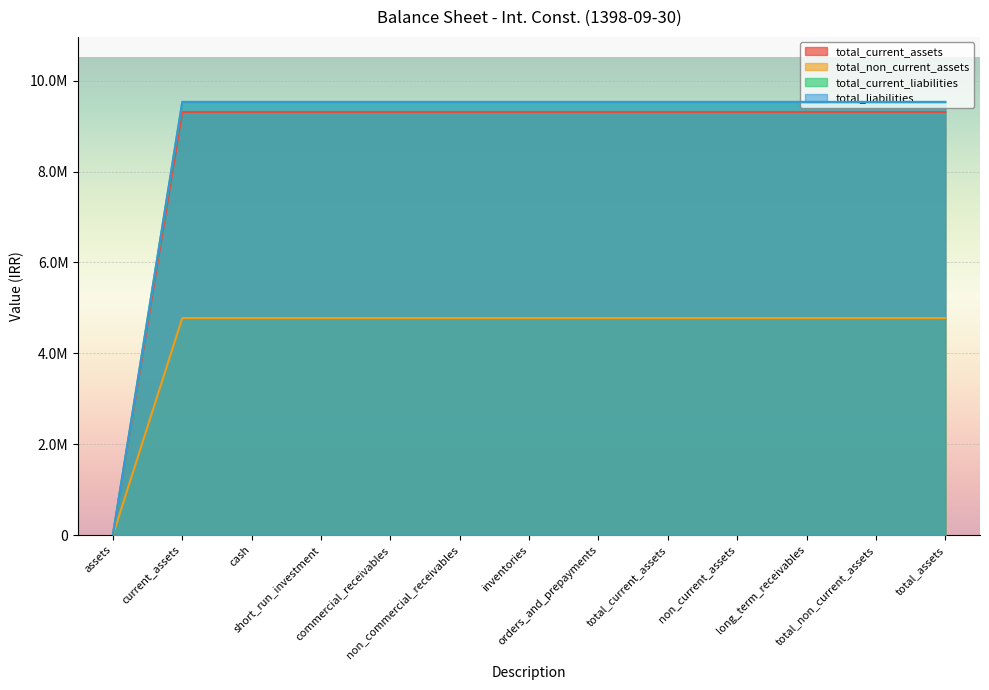

What is the difference between the maximum and minimum values in the total_current_liabilities series?

9524395